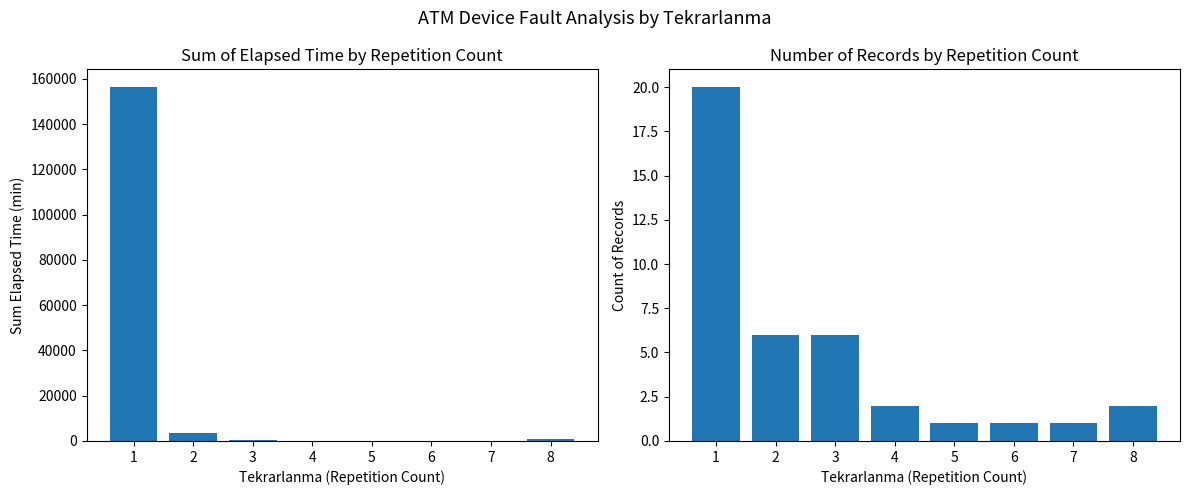

What is the value of the Sum Elapsed Time bar at the 3rd from the left?

500